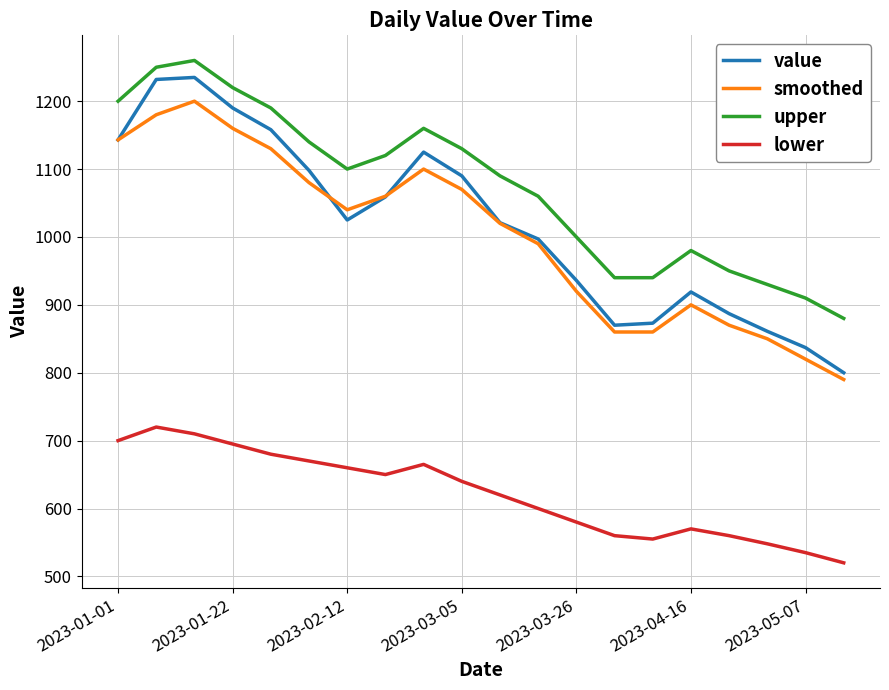

Count the number of categories in the chart.

20